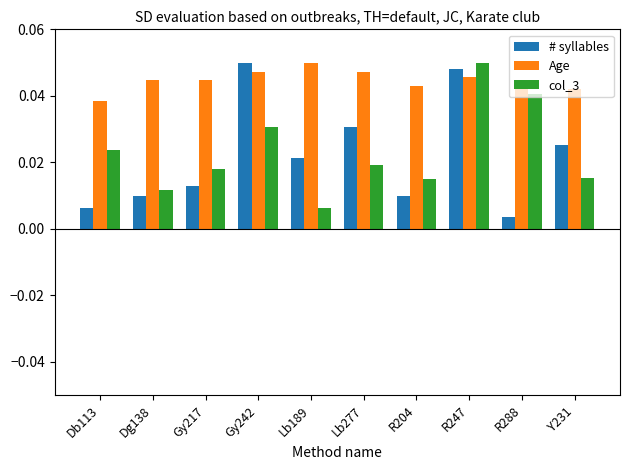

Where is col_3 nearest to the value 0?

Lb189